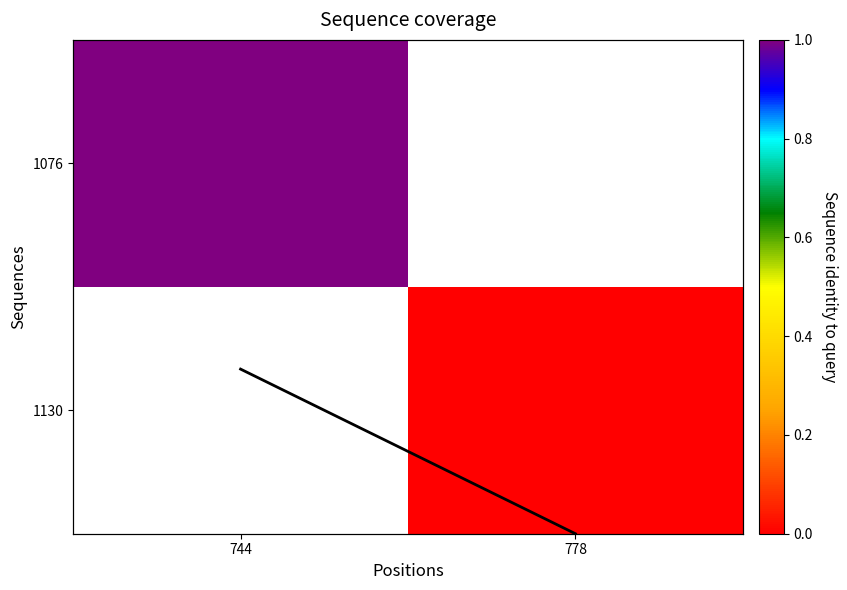

The 1076 series shows 1.0 at 744. True or false?

True